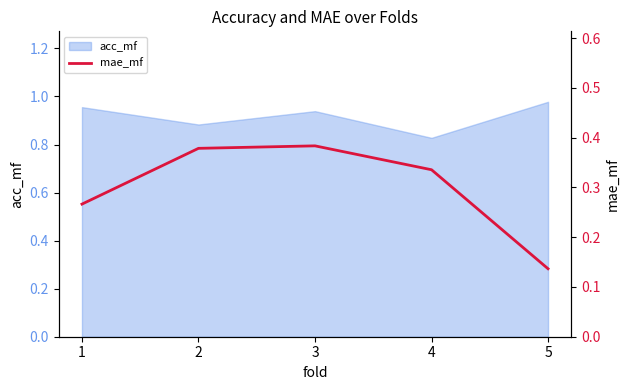

How many lines are shown in the chart?

1